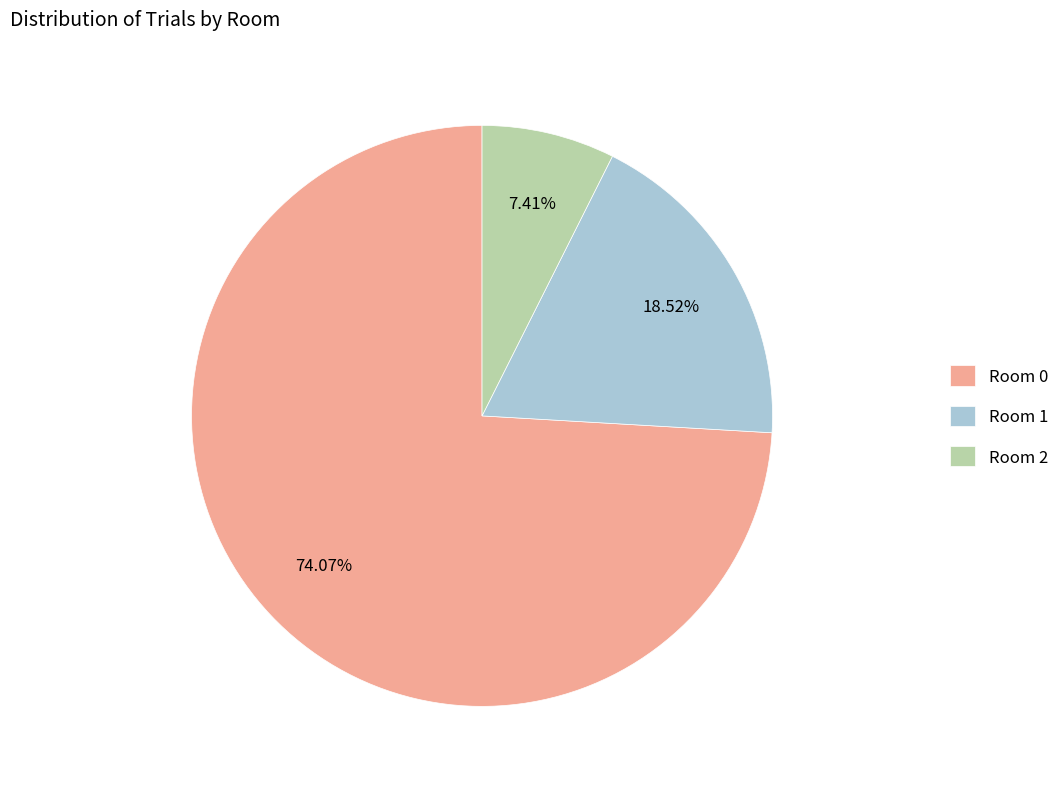

To the nearest percent, what portion does Room 2 represent?

7%